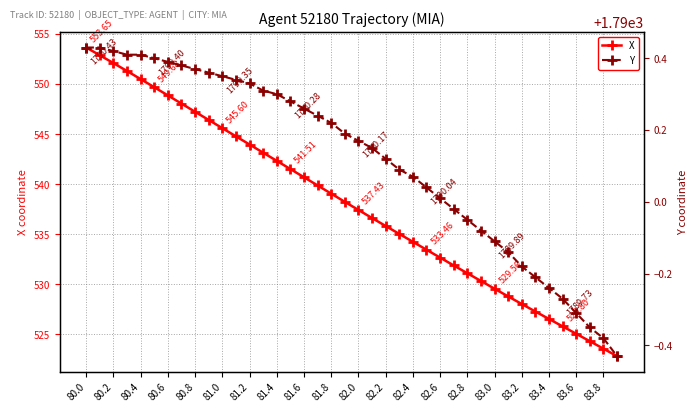

How many values in the X series are below 538?

20